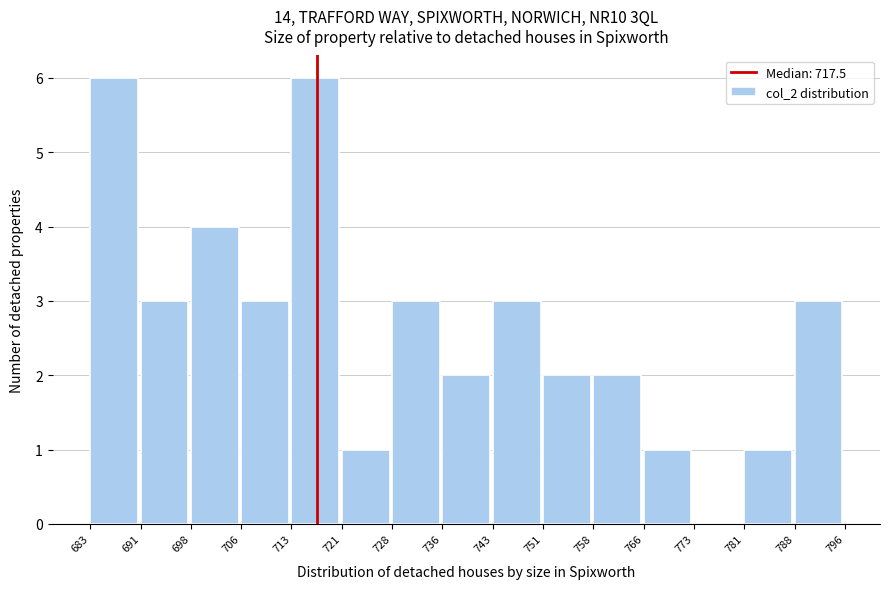

Reading left to right, transcribe this chart: for each bar, give the range it covers on the x-axis and its height. The values are not printed on the chart, so give them approximately, as read against the axis.

683 to 691: 6
691 to 698: 3
698 to 706: 4
706 to 713: 3
713 to 721: 6
721 to 728: 1
728 to 736: 3
736 to 743: 2
743 to 751: 3
751 to 758: 2
758 to 766: 2
766 to 773: 1
773 to 781: 0
781 to 788: 1
788 to 796: 3